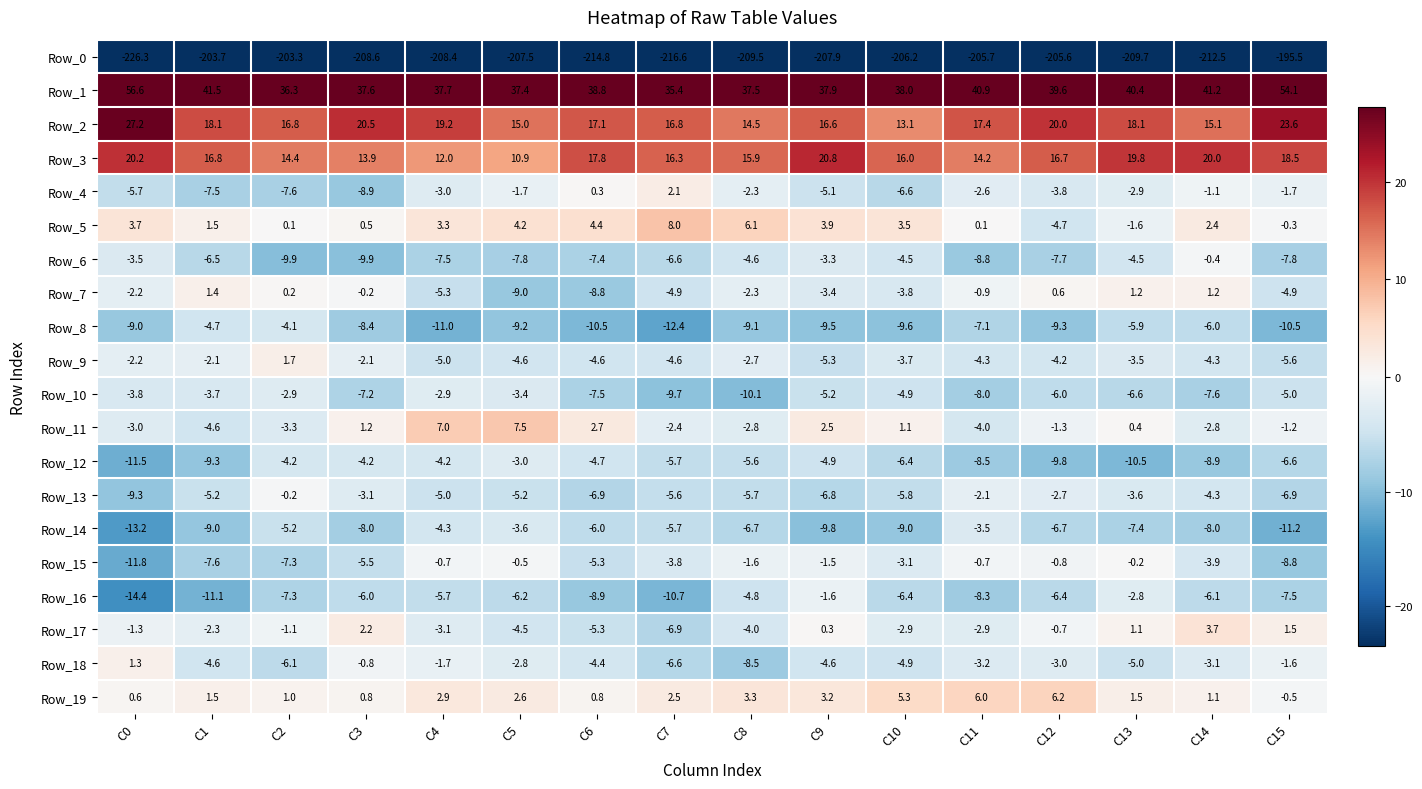

What is the spread (max minus min) of values at C3?

246.2